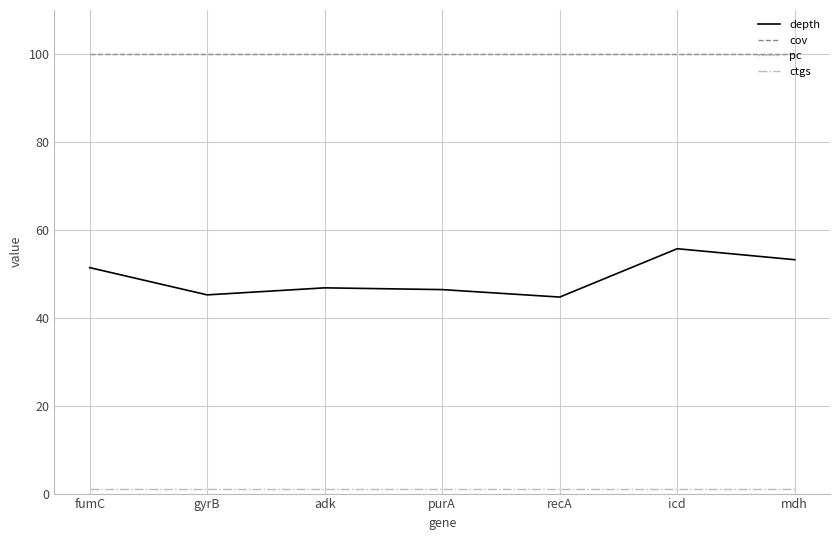

Does the chart have visible grid lines?

Yes